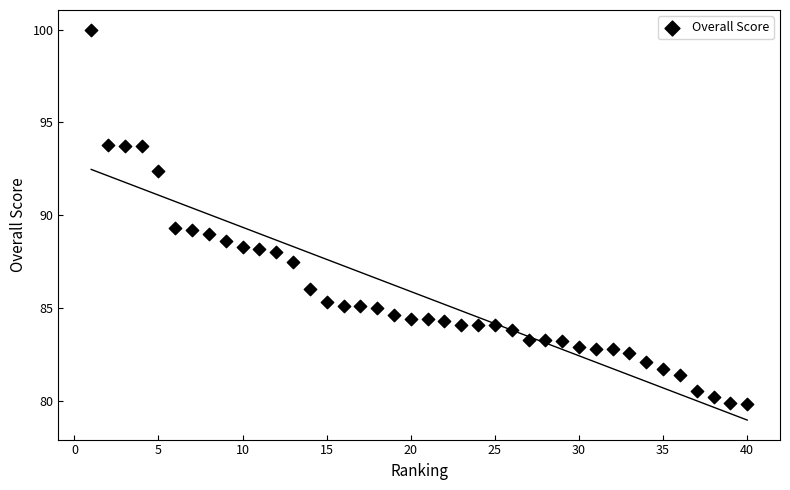

What is the range of X values (max minus min)?

39.0